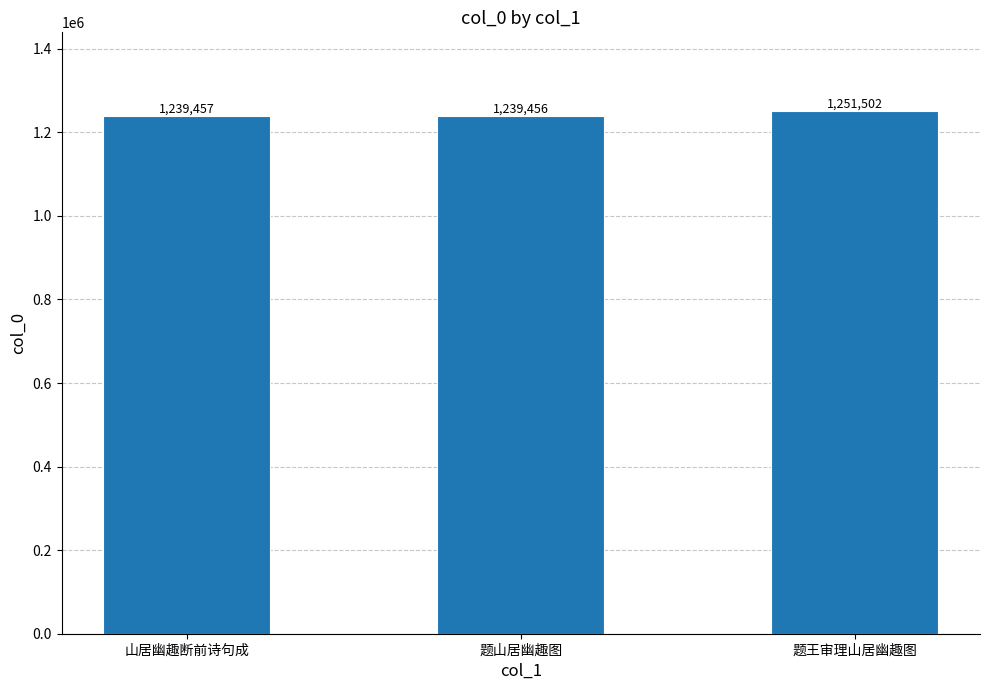

How many bars are there in total?

3